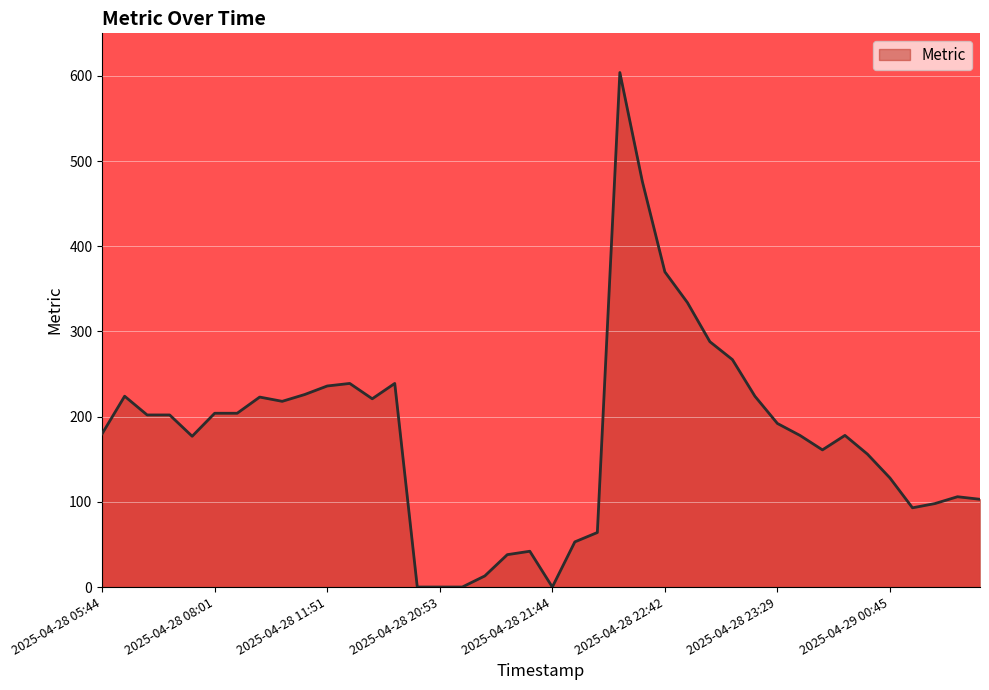

What is the difference between the maximum and minimum values?

604